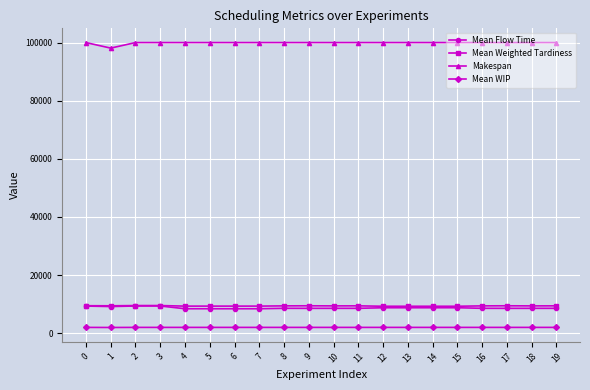

What is the maximum value shown in the chart?

100000.0